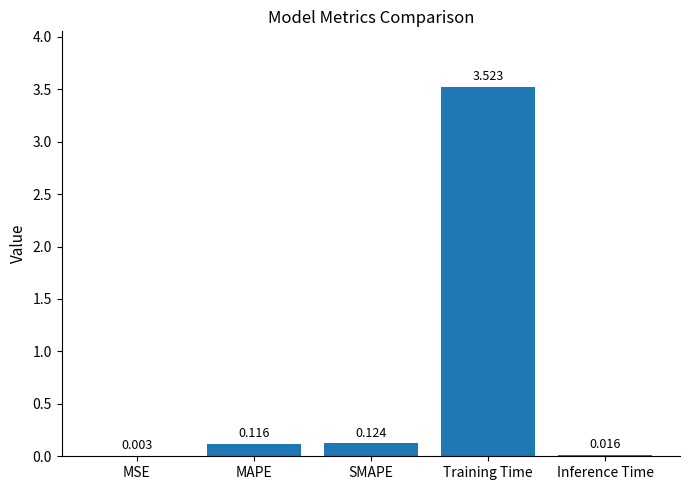

Are the bars horizontal?

No